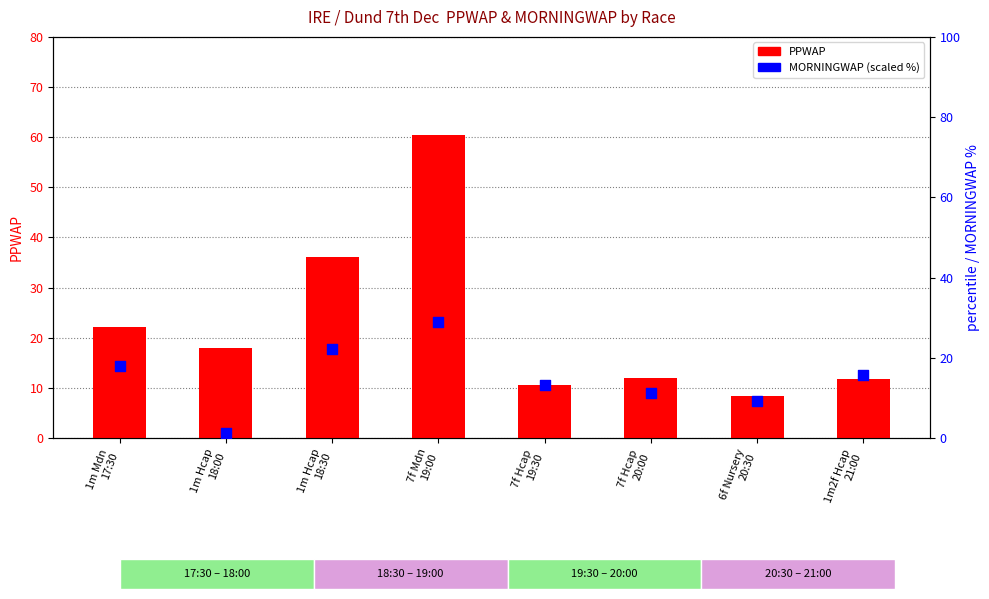

Which series has the largest Y range (max minus min)?

PPWAP